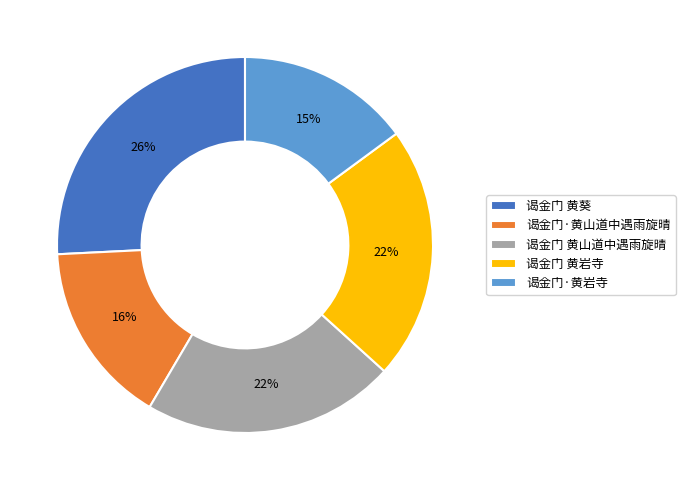

Do 谒金门·黄岩寺 and 谒金门 黄岩寺 together represent more than half of the pie?

No